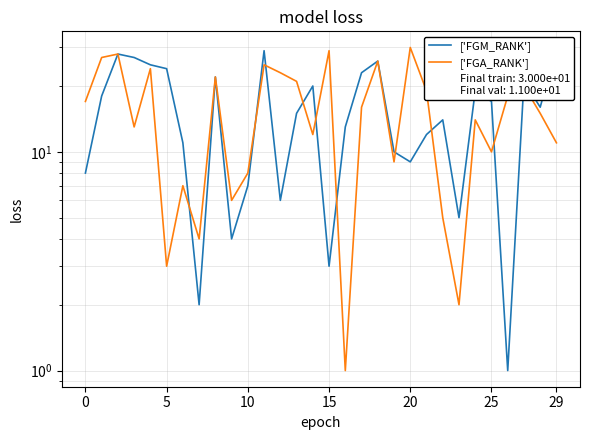

What is the value of the ['FGM_RANK'] point at the 11th from the left?

28